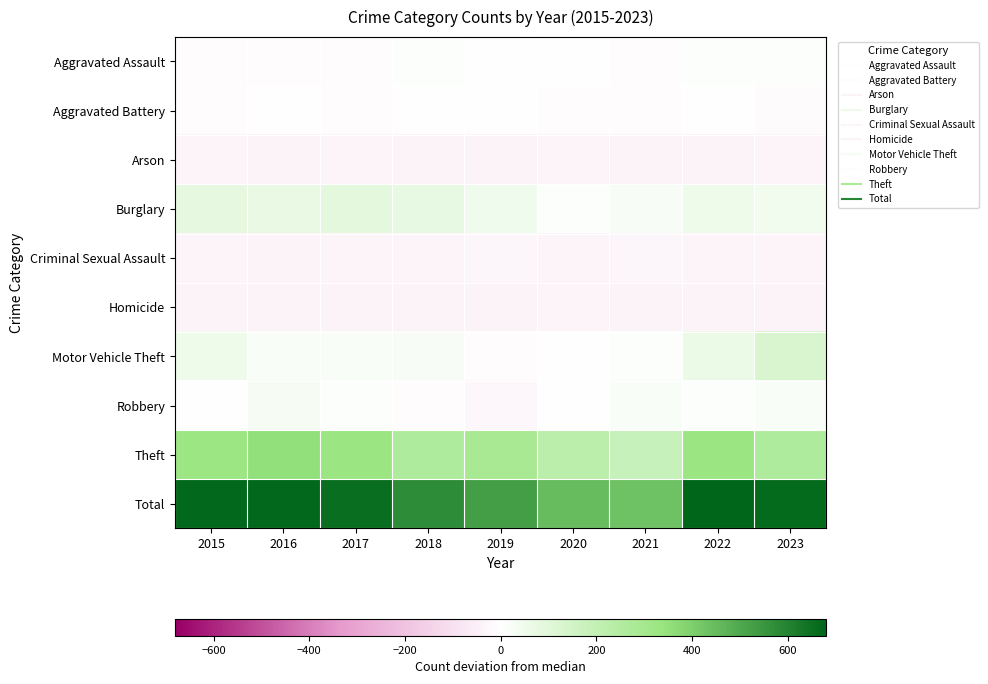

At how many categories does at least one series exceed 446?

8